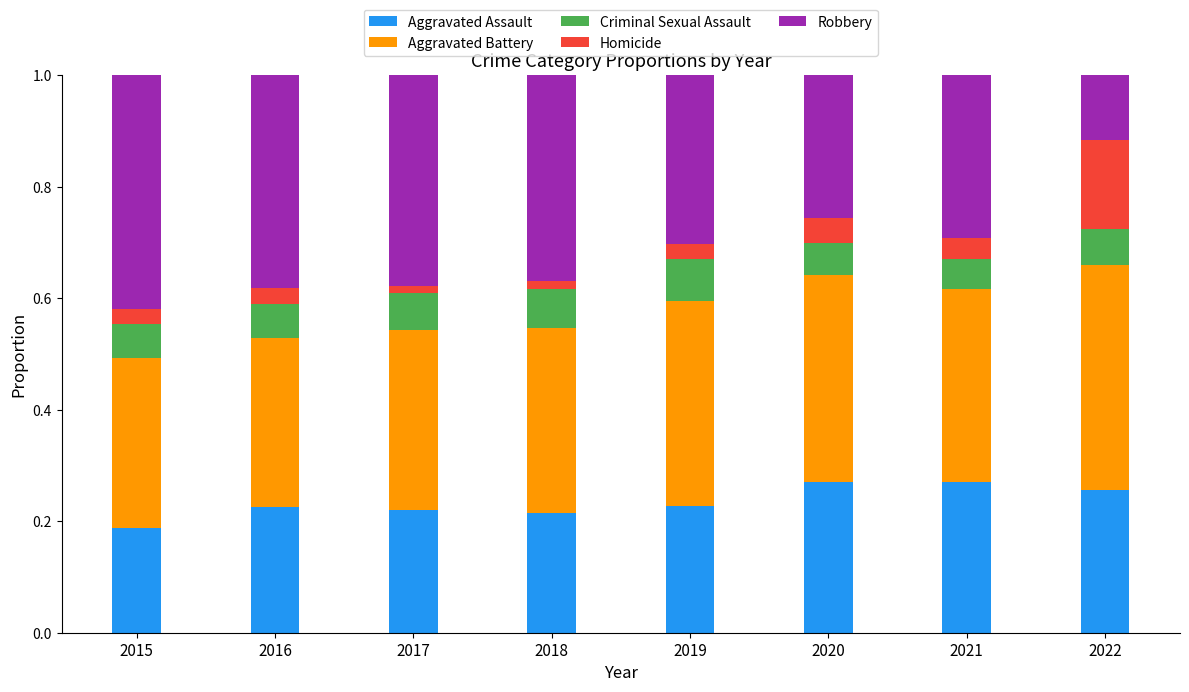

At how many categories does at least one series exceed 0?

8